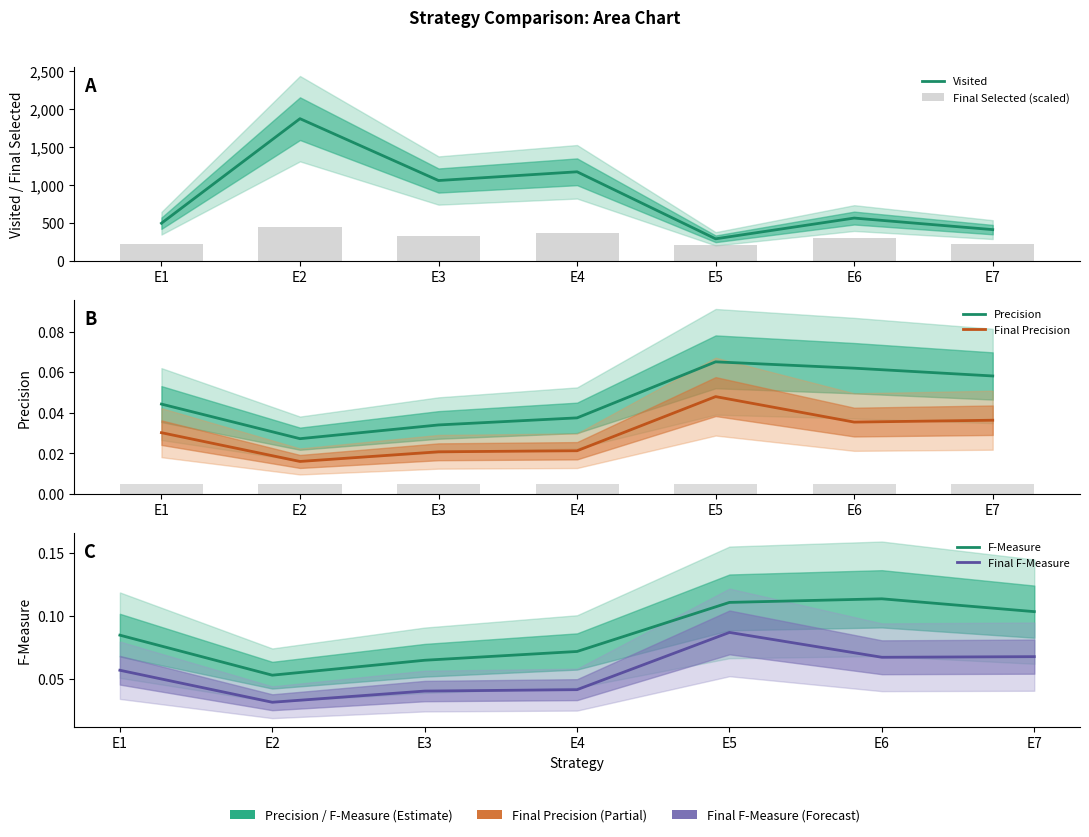

Between E1 and E7, which series saw the biggest shift?

Visited